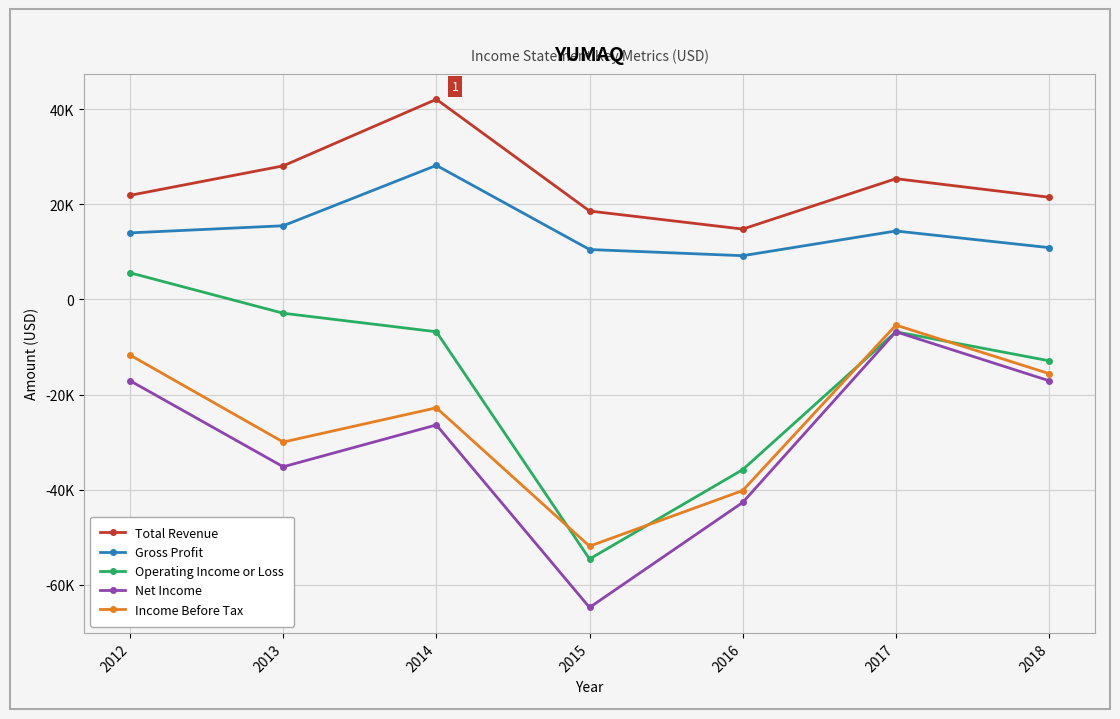

Which category has the lowest value across all series?

2015